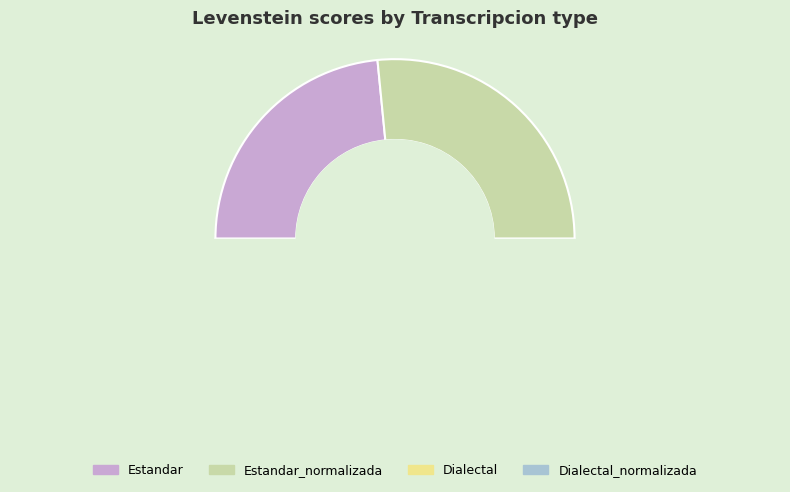

How many segments does this pie chart have?

4